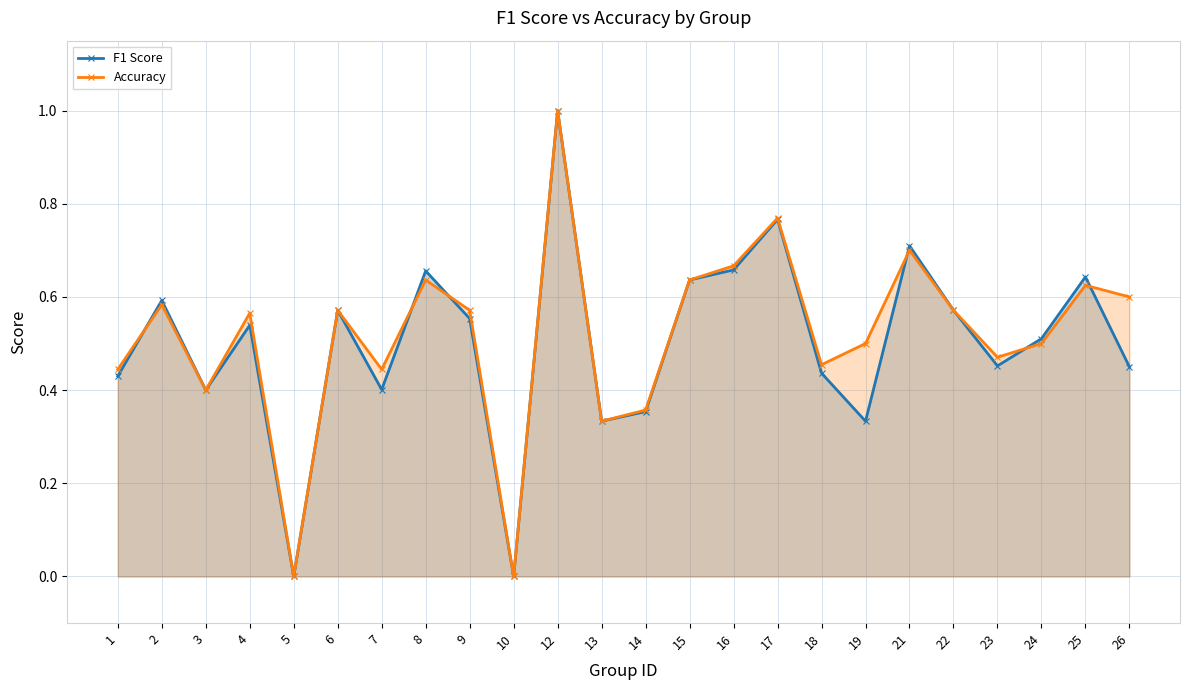

What are all the series names shown in the legend?

F1 Score, Accuracy